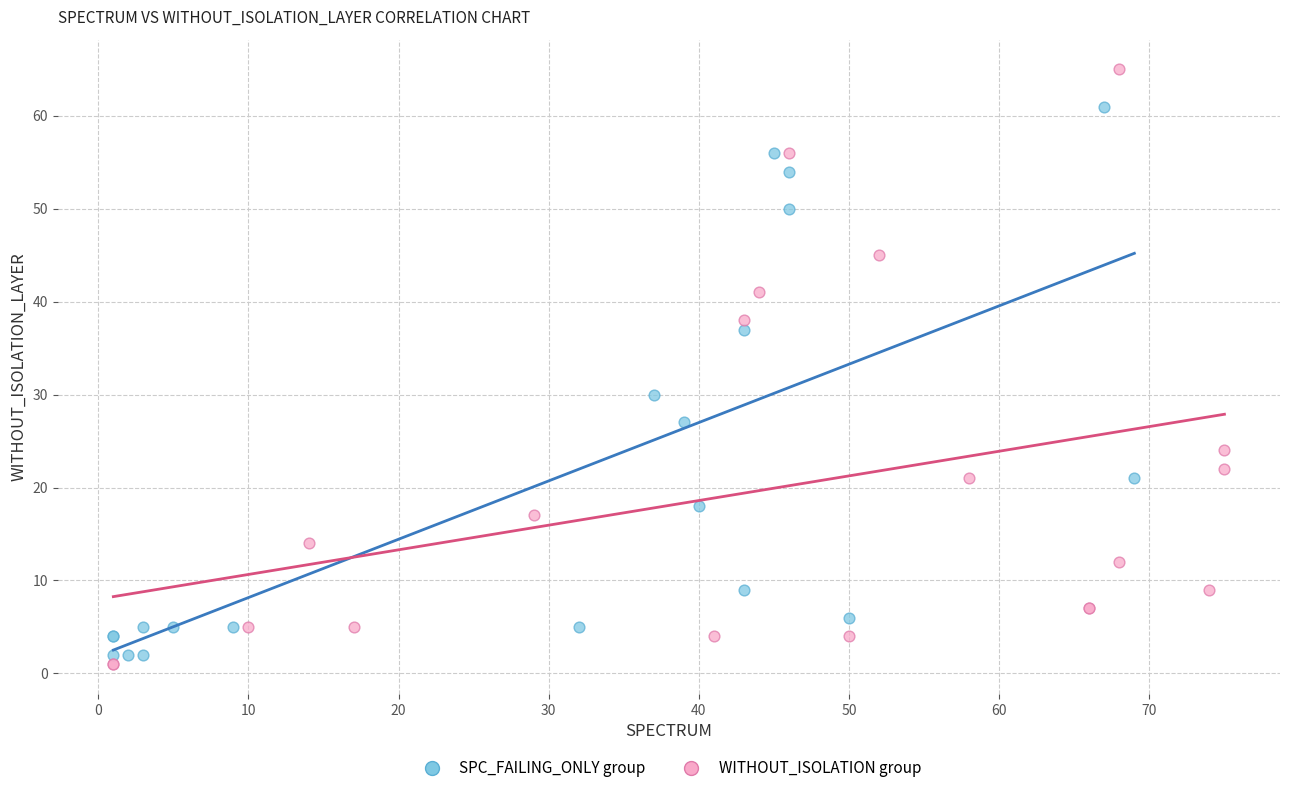

Which series has the largest Y range (max minus min)?

WITHOUT_ISOLATION group